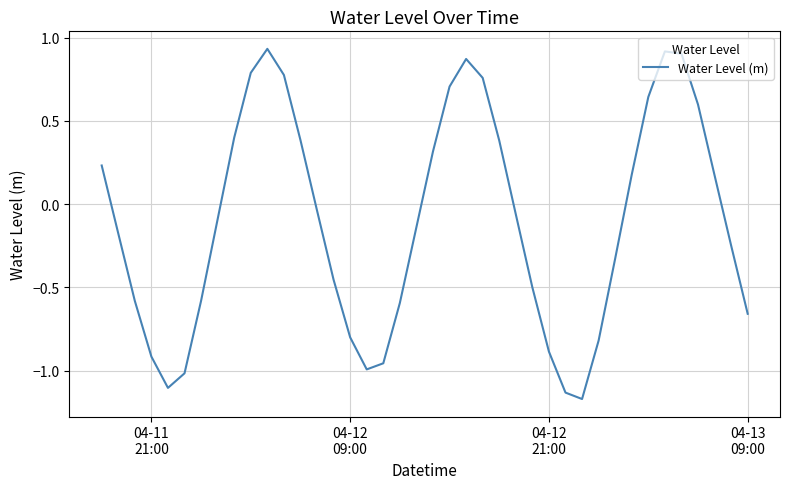

What is the average value?

-0.1